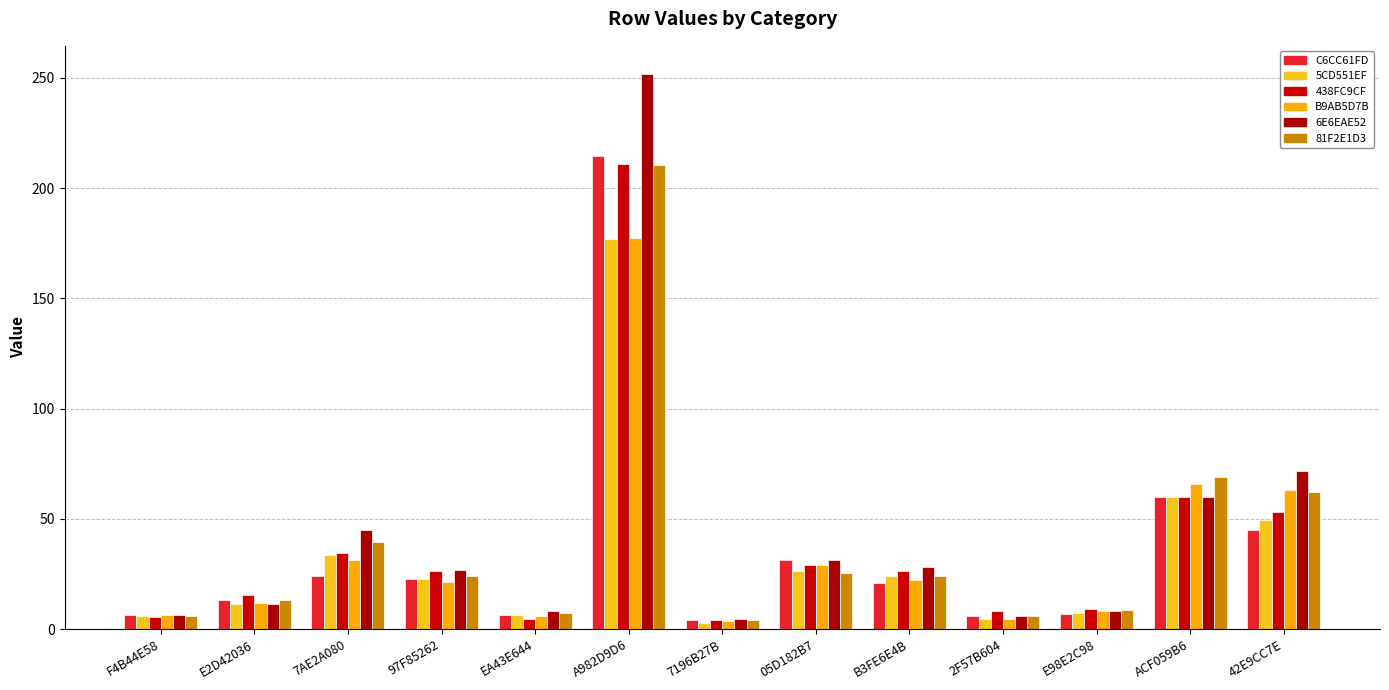

Does the chart contain stacked bars?

No